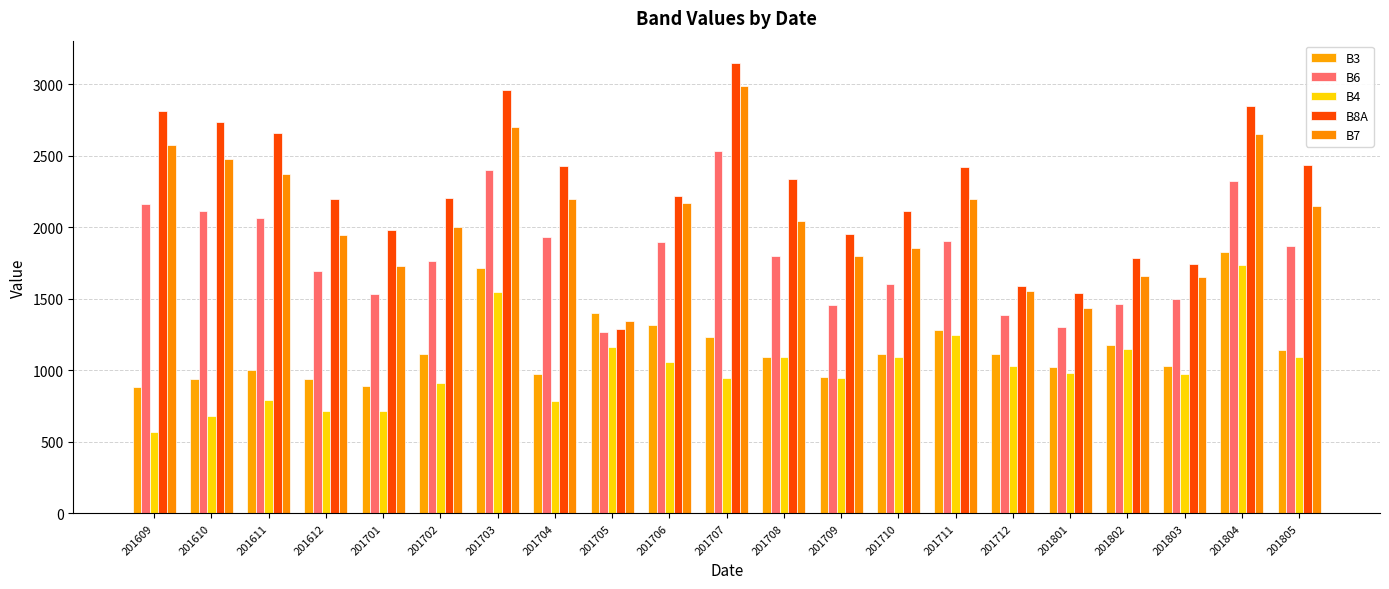

Rank the series by their maximum value, from lowest to highest.

B4, B3, B6, B7, B8A